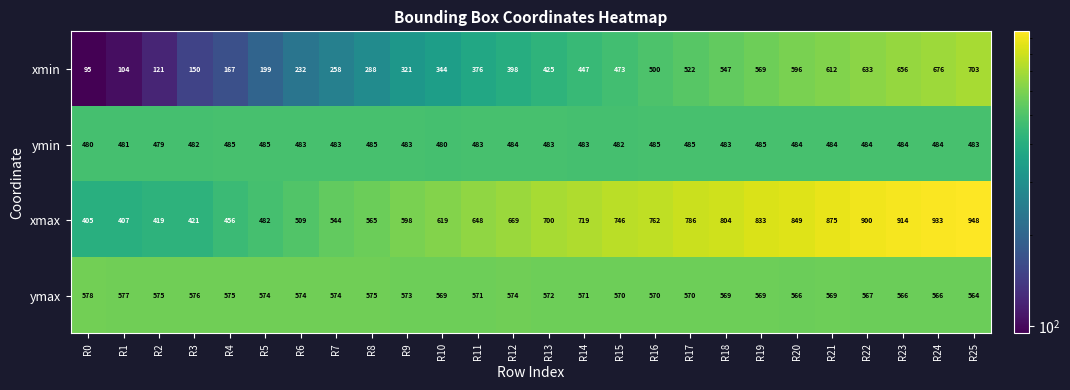

List the series in order of their overall mean, highest first.

xmax, ymax, ymin, xmin